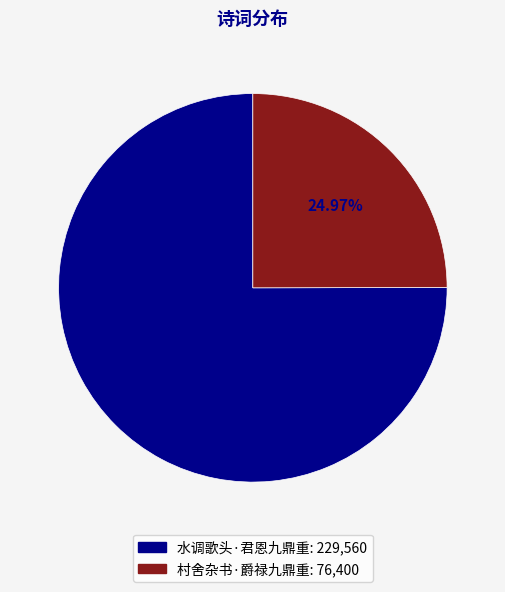

Between 村舍杂书·爵禄九鼎重 and 水调歌头·君恩九鼎重, which is larger?

水调歌头·君恩九鼎重